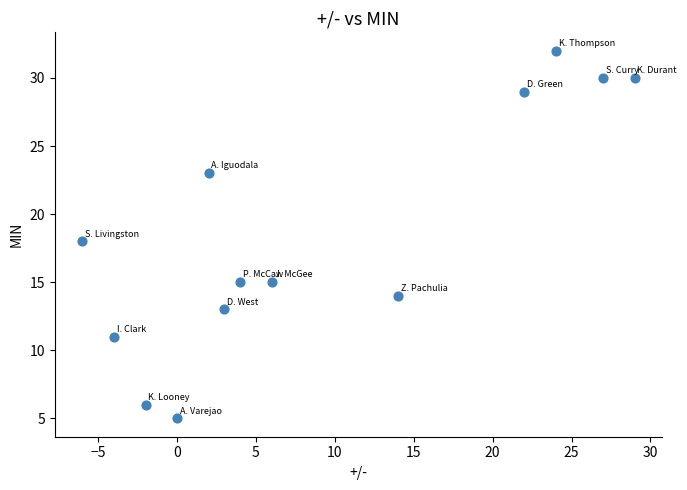

What is the range of X values (max minus min)?

35